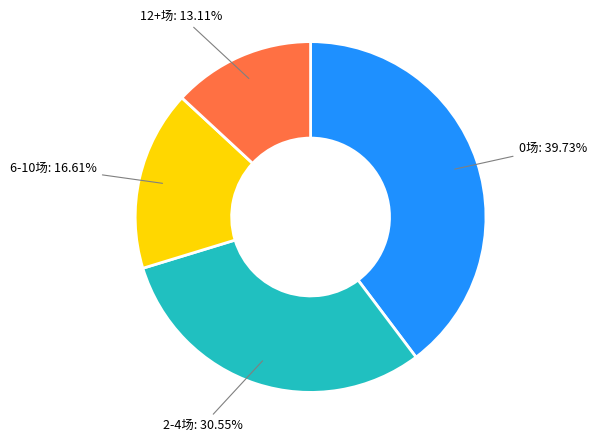

To the nearest percent, what is the average slice percentage?

25%